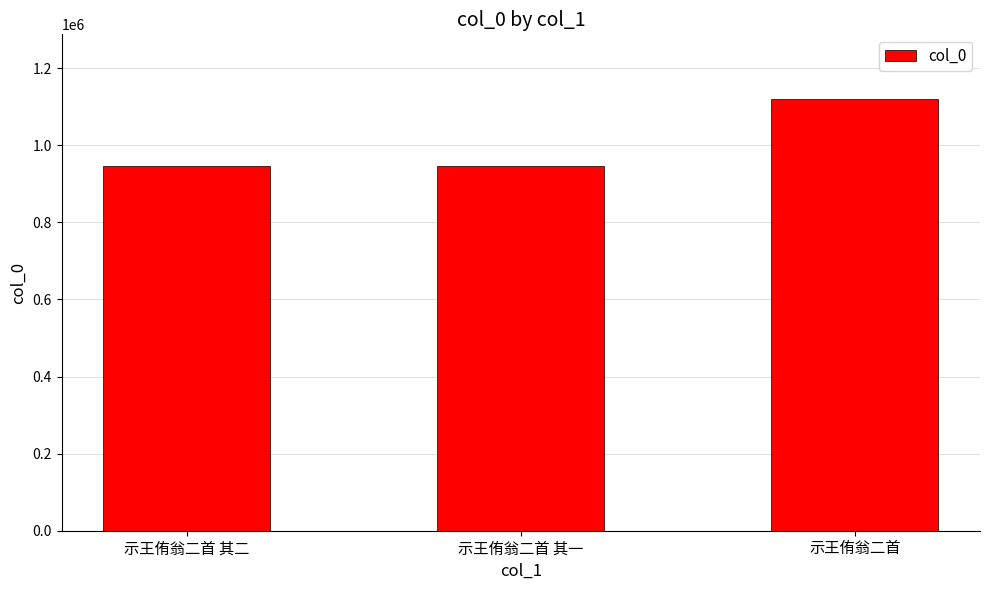

What is the change in value from 示王侑翁二首 其一 to 示王侑翁二首?

+174868